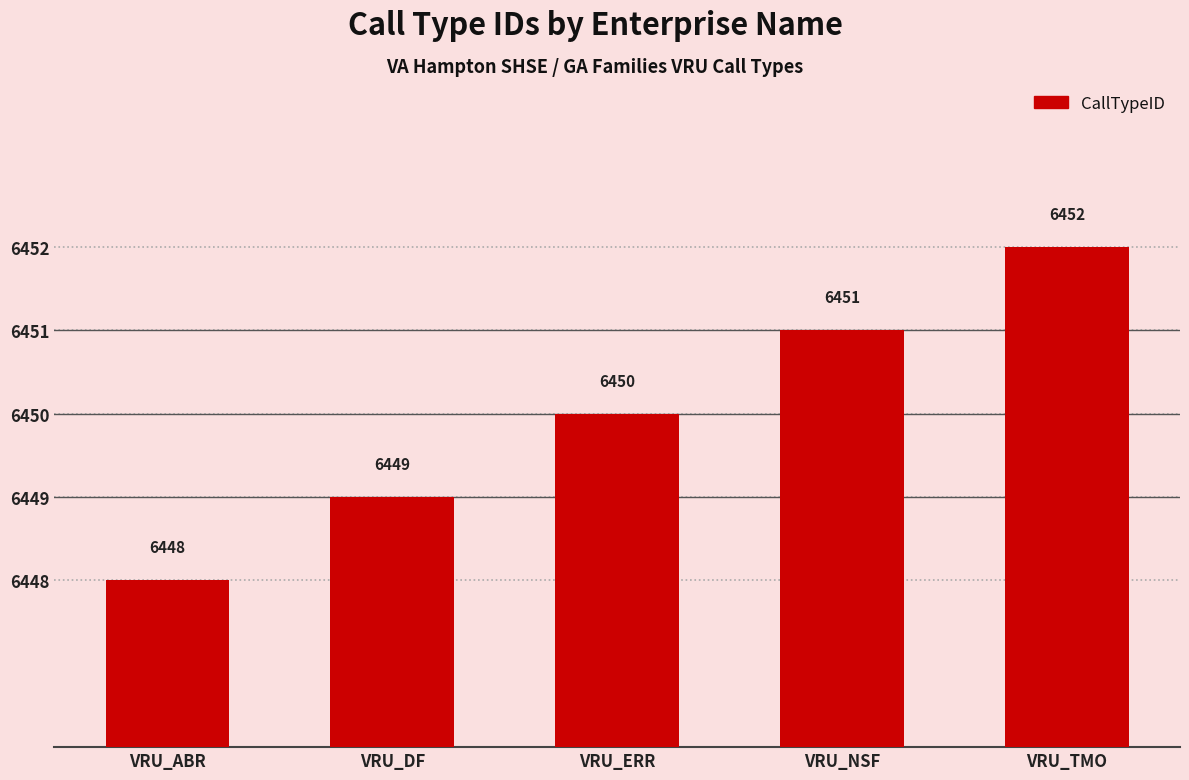

Are the bars horizontal?

No